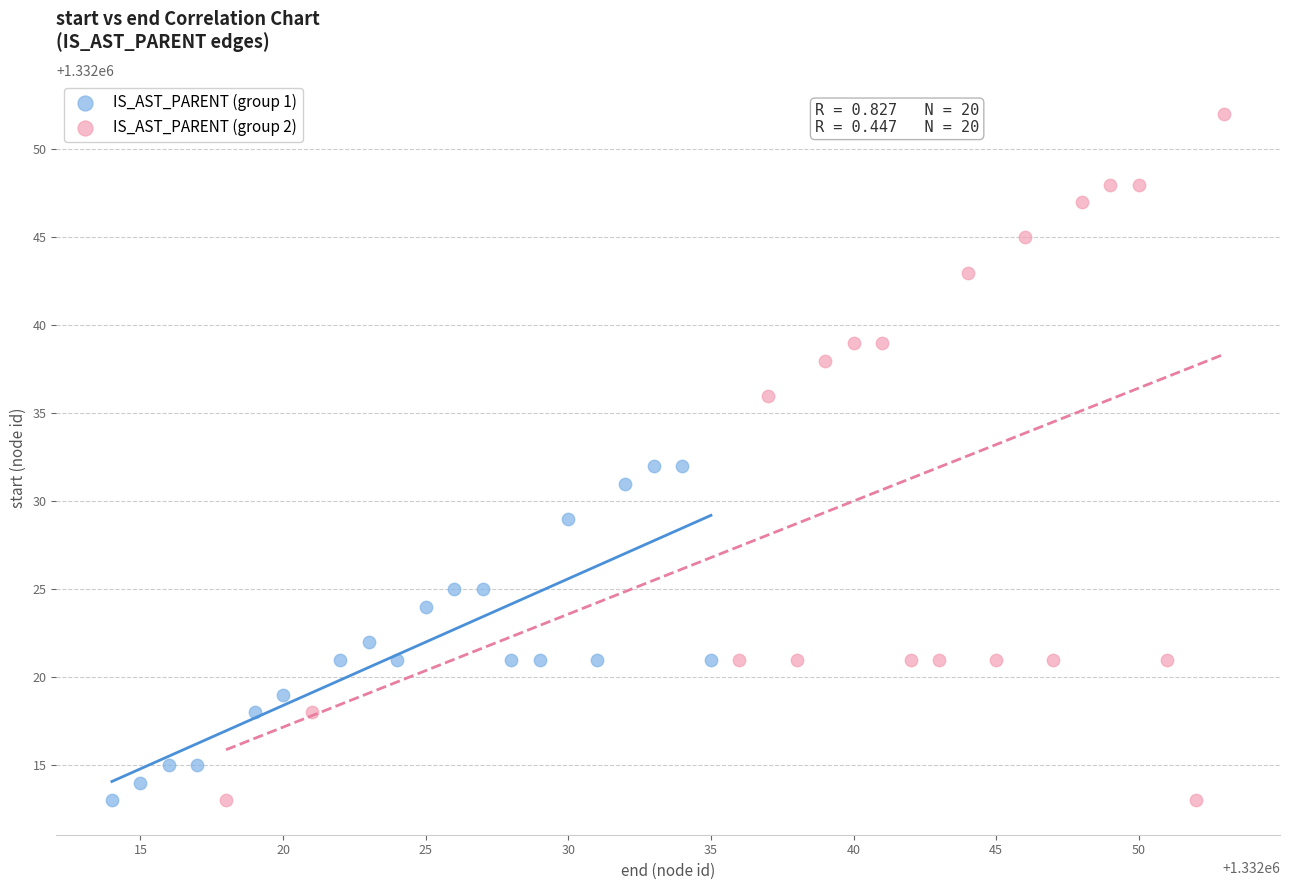

Which series contains the highest Y value?

IS_AST_PARENT (group 2)